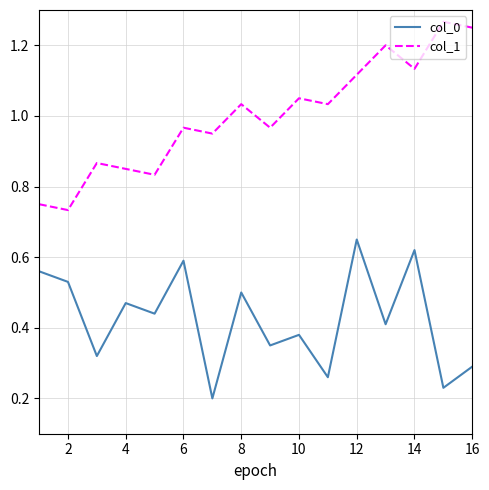

Which series has the largest total across all categories?

col_1